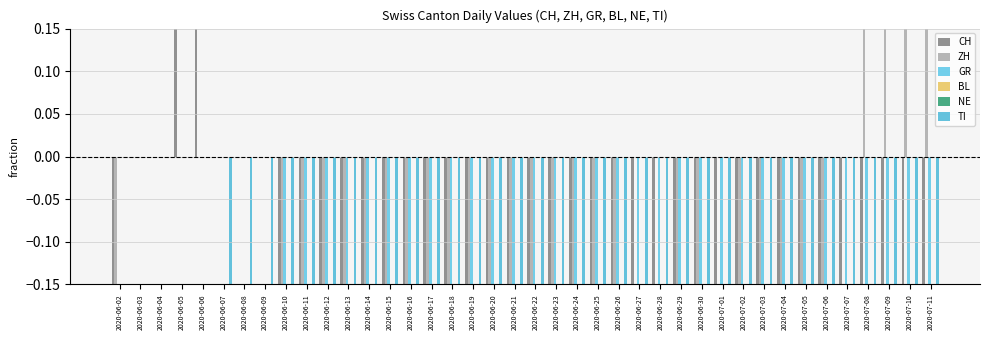

Which label corresponds to the largest value in the chart?

2020-07-10